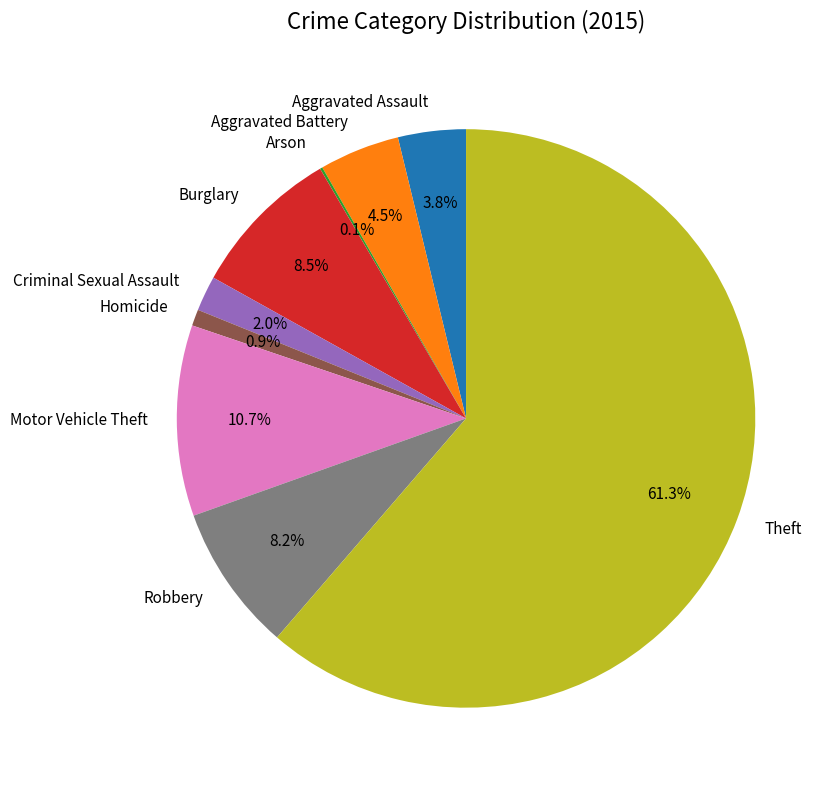

Does Theft represent more than half of the total?

Yes